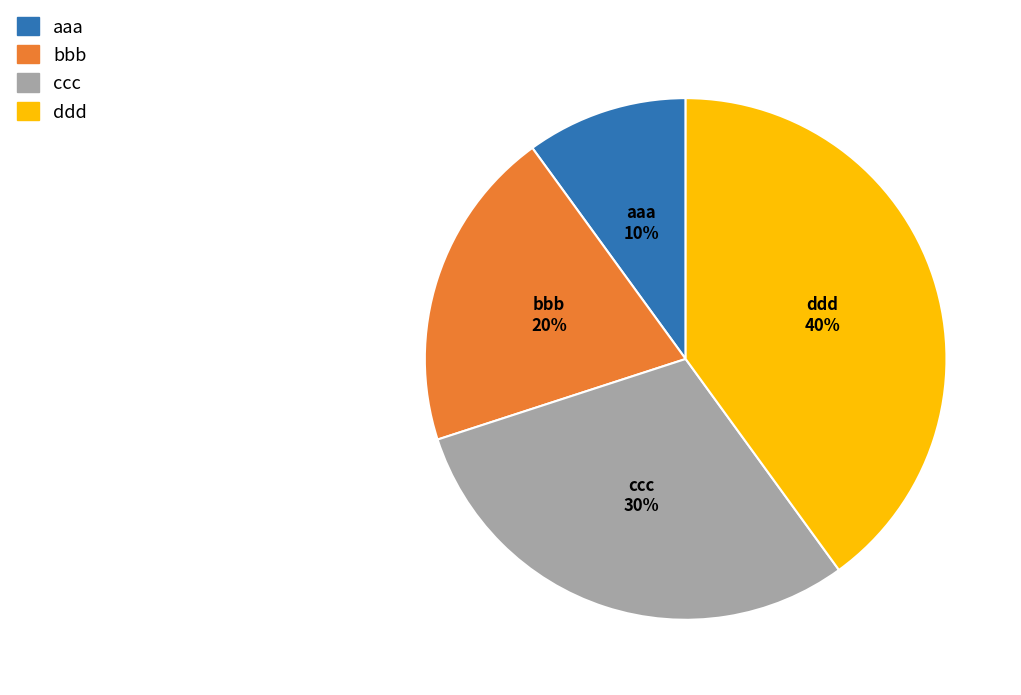

Combined, do bbb and ddd account for over 50%?

Yes